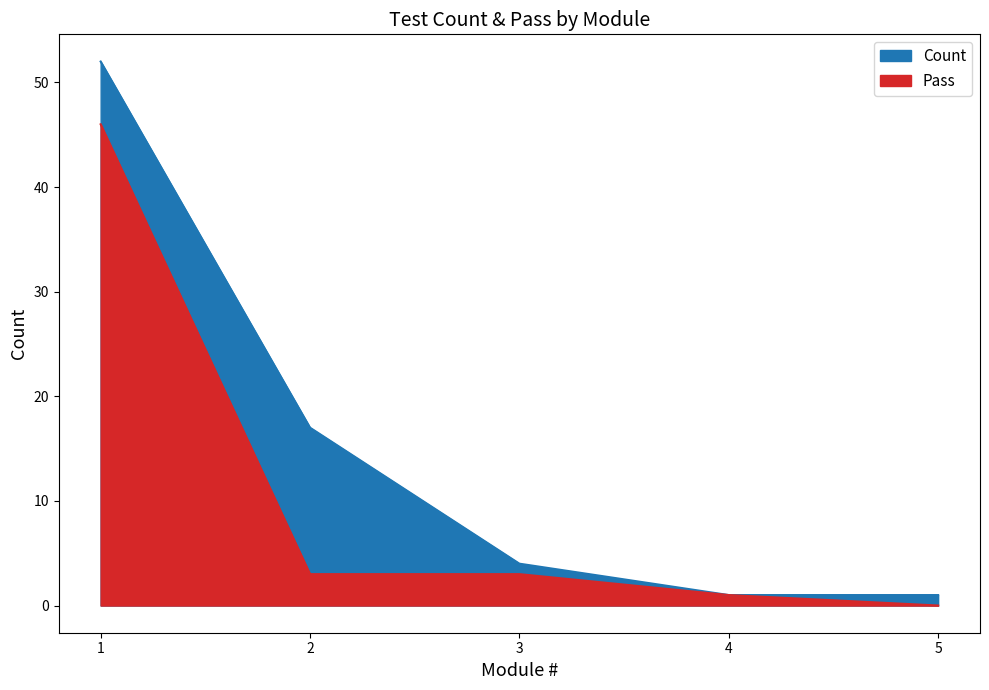

At which category is the sum across all series the highest?

1